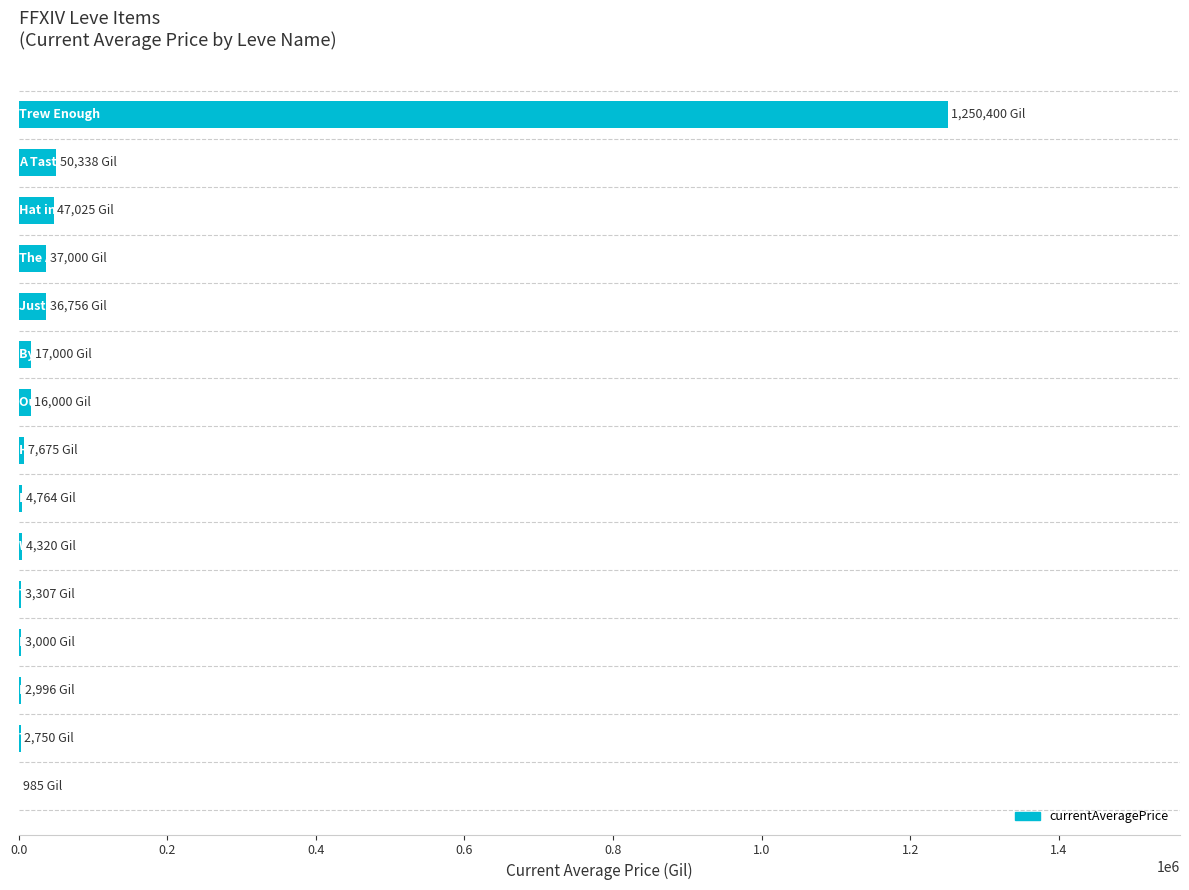

Count the number of data series in this chart.

1